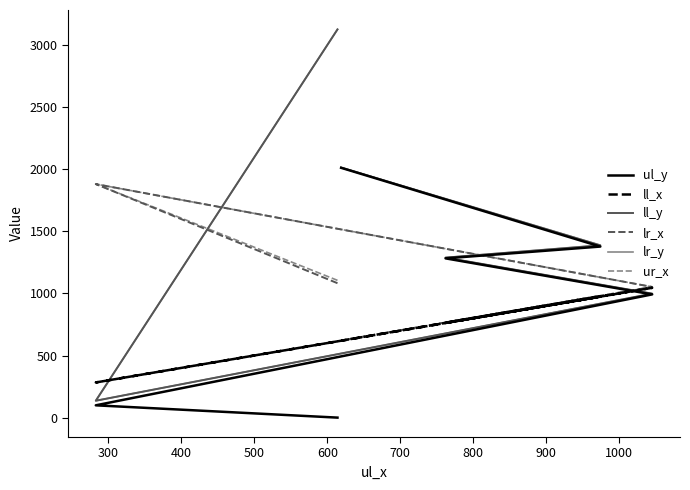

Does the chart display data point markers on the line(s)?

No